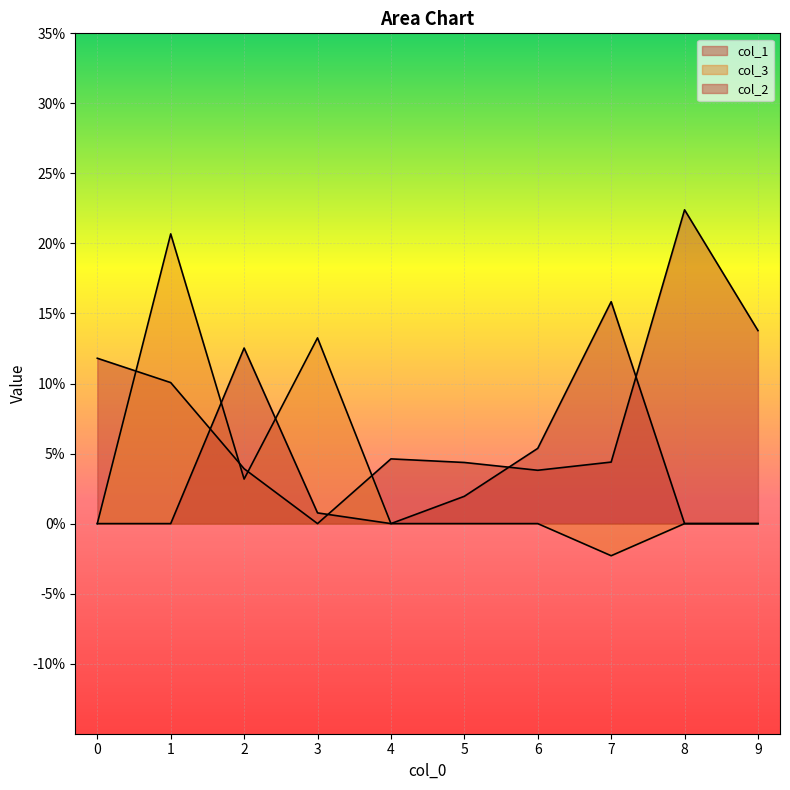

Reading left to right, list all the values displayed in this chart.

col_1: 0=0.1	1=0.1	2=0.0	3=0.0	4=0.0	5=0.0	6=0.0	7=0.0	8=0.2	9=0.1
col_3: 0=0.0	1=0.2	2=0.0	3=0.1	4=0.0	5=0.0	6=0.0	7=-0.0	8=0.0	9=0.0
col_2: 0=0.0	1=0.0	2=0.1	3=0.0	4=0.0	5=0.0	6=0.1	7=0.2	8=0.0	9=0.0